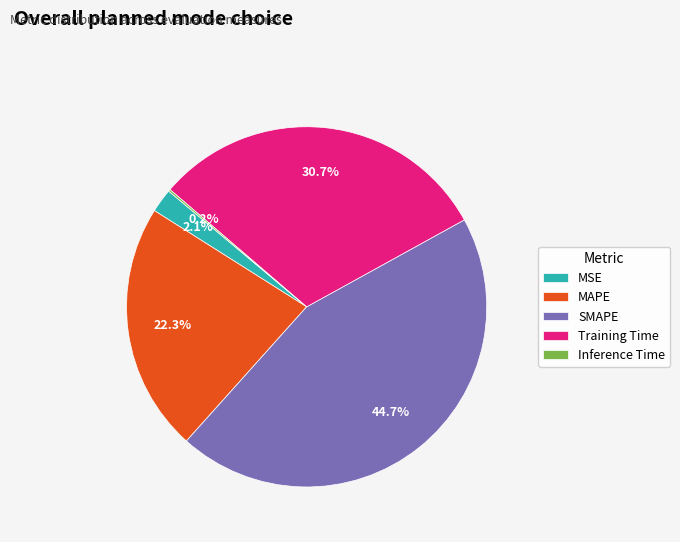

Is MAPE the majority of the pie?

No